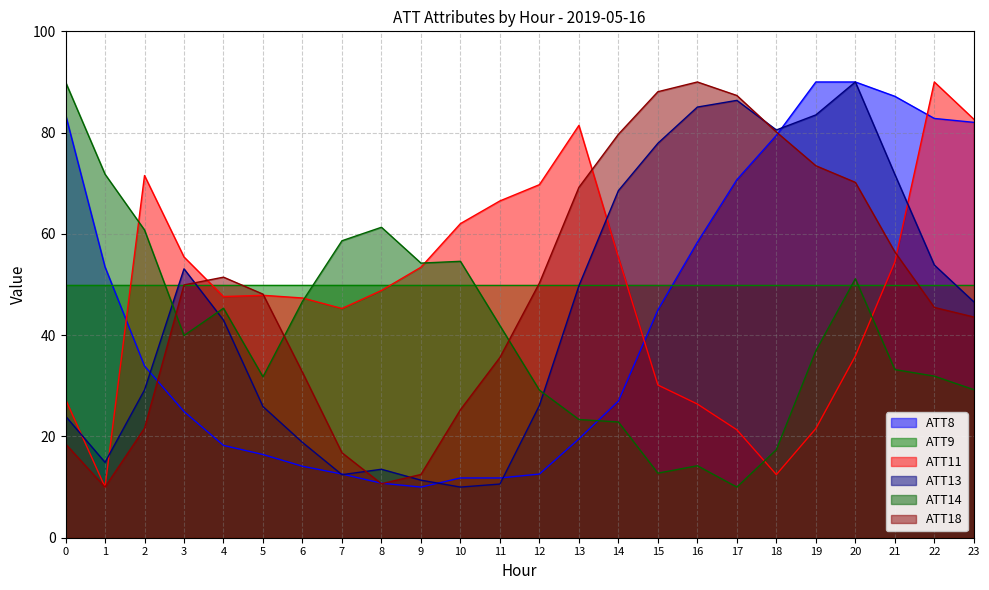

Which series changed the most between 3 and 11?

ATT13